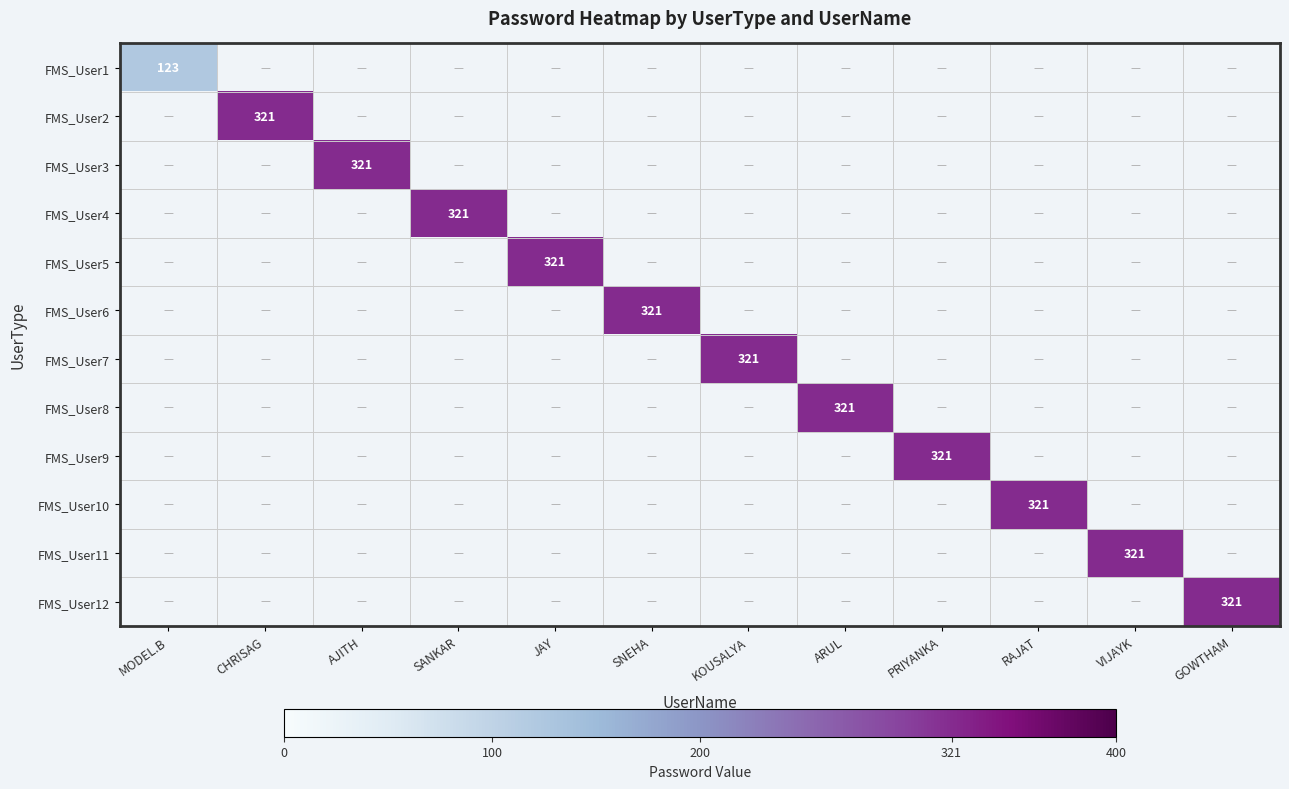

How many categories are shown in the chart?

12